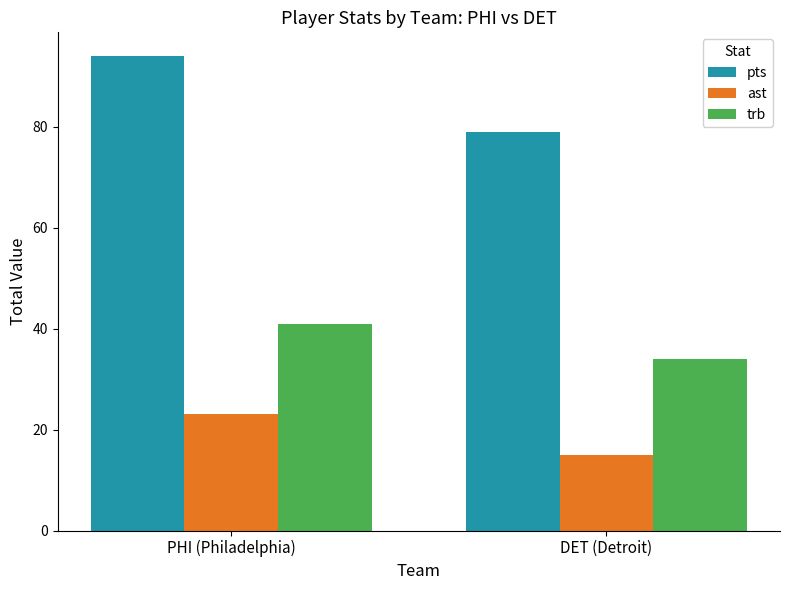

Rank the series by their average value, from lowest to highest.

ast, trb, pts